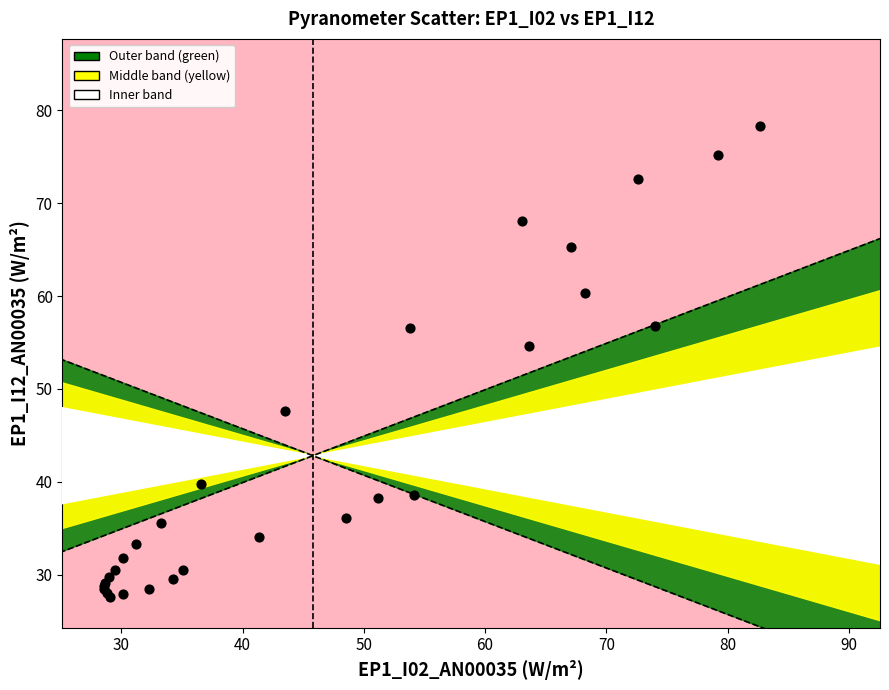

What Y value in the scatter plot is closest to 52?

54.6